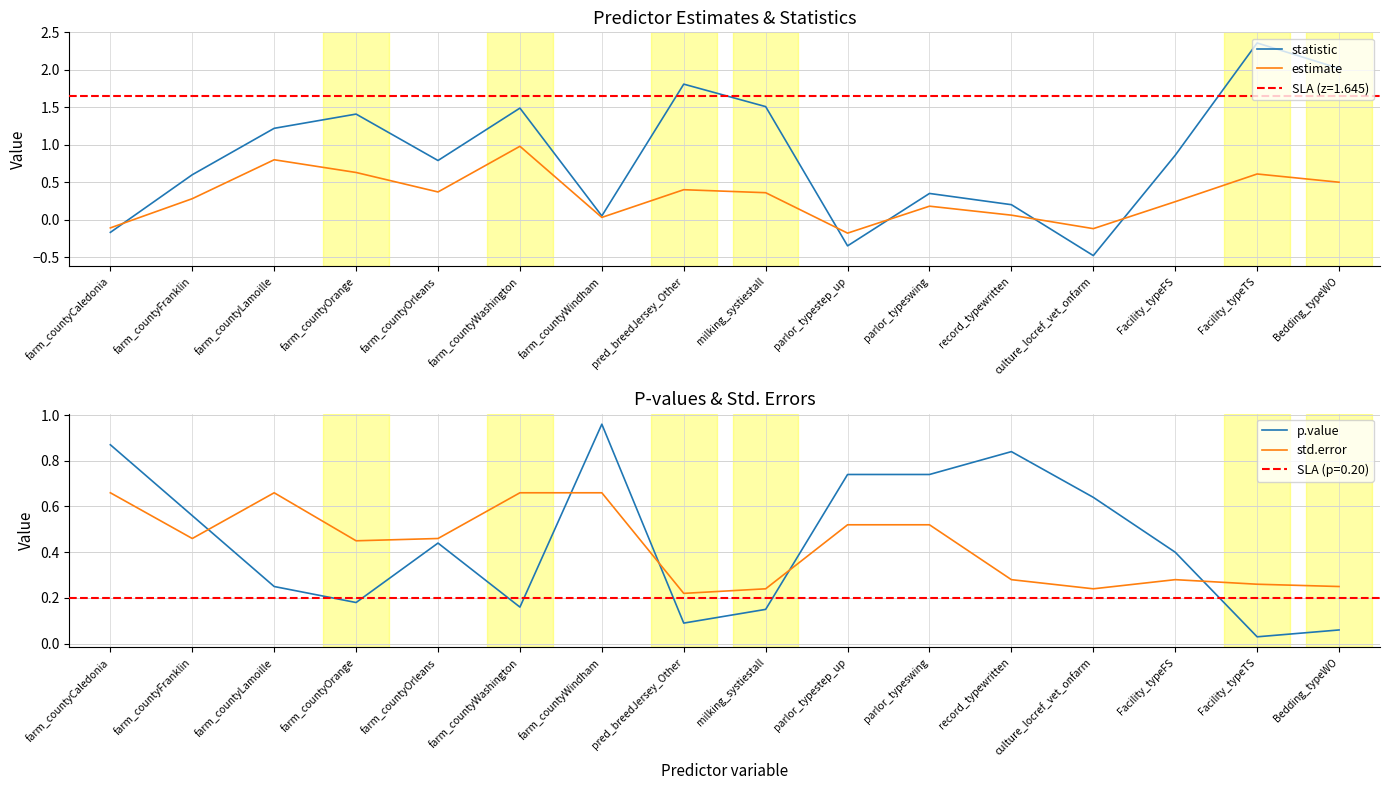

What are all the series names shown in the legend?

statistic, estimate, p.value, std.error